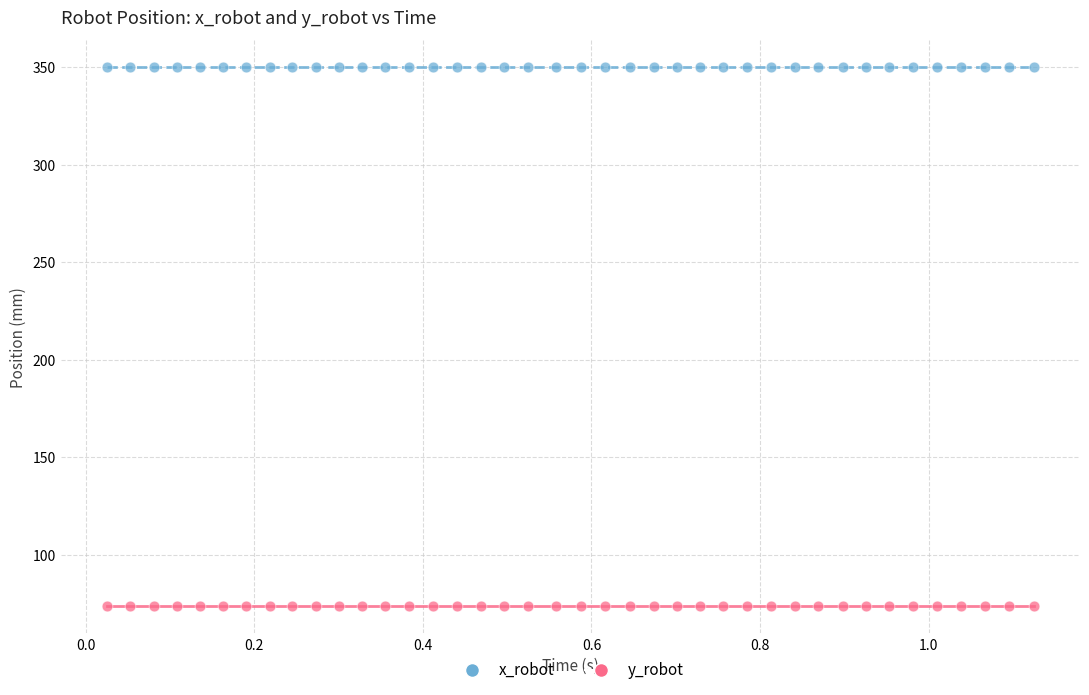

Which series reaches the minimum Y coordinate?

y_robot